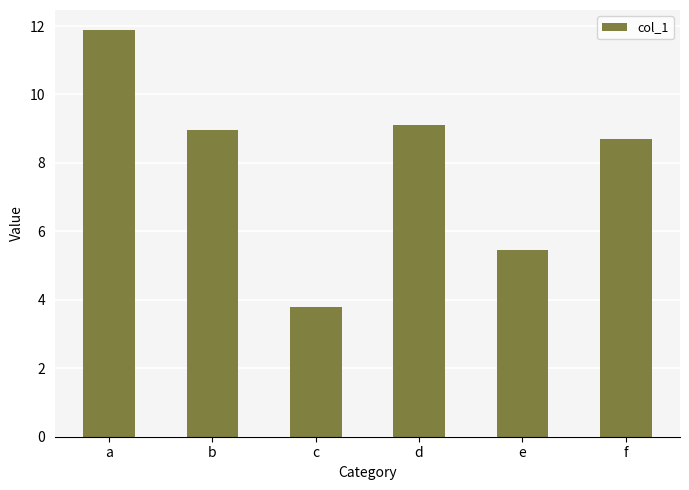

Rank the categories by value from lowest to highest.

c, e, f, b, d, a